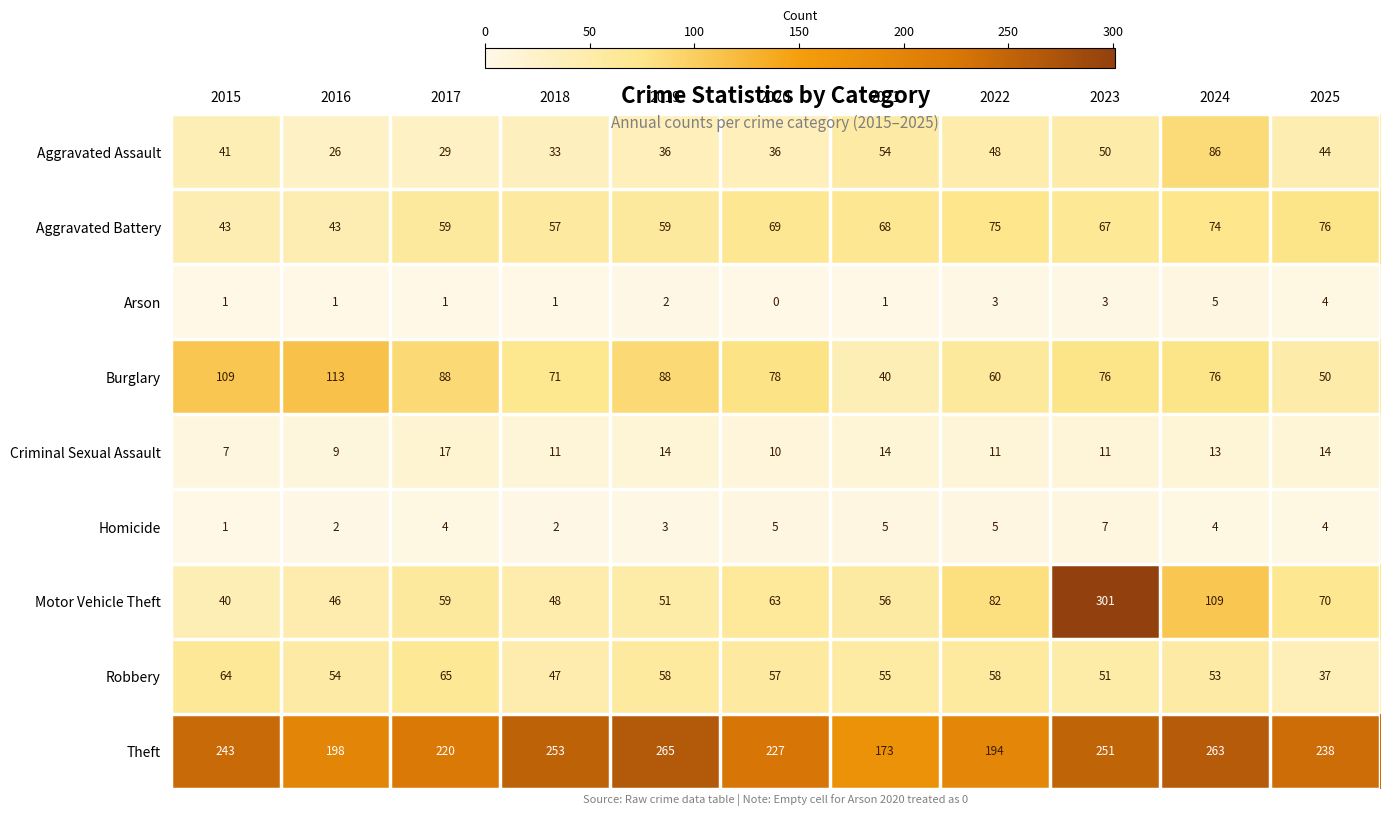

Is it true that Robbery equals 101 at 2019?

False